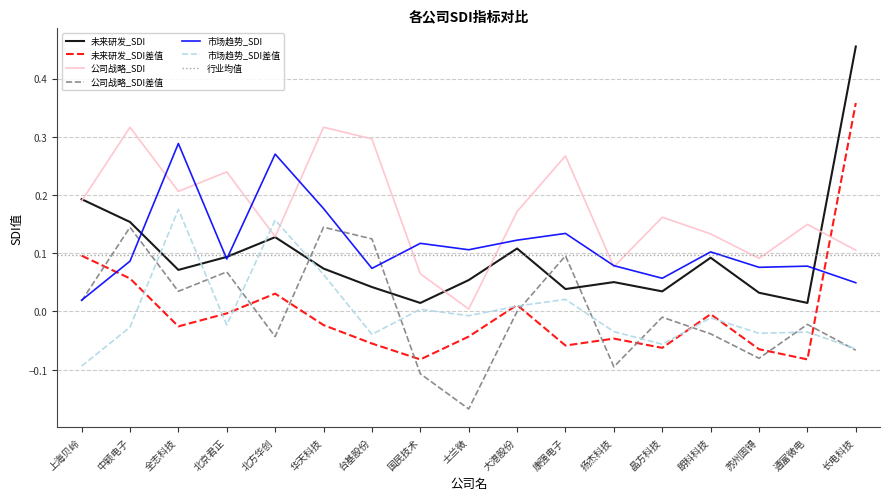

Where is the first local minimum for 公司战略_SDI?

全志科技